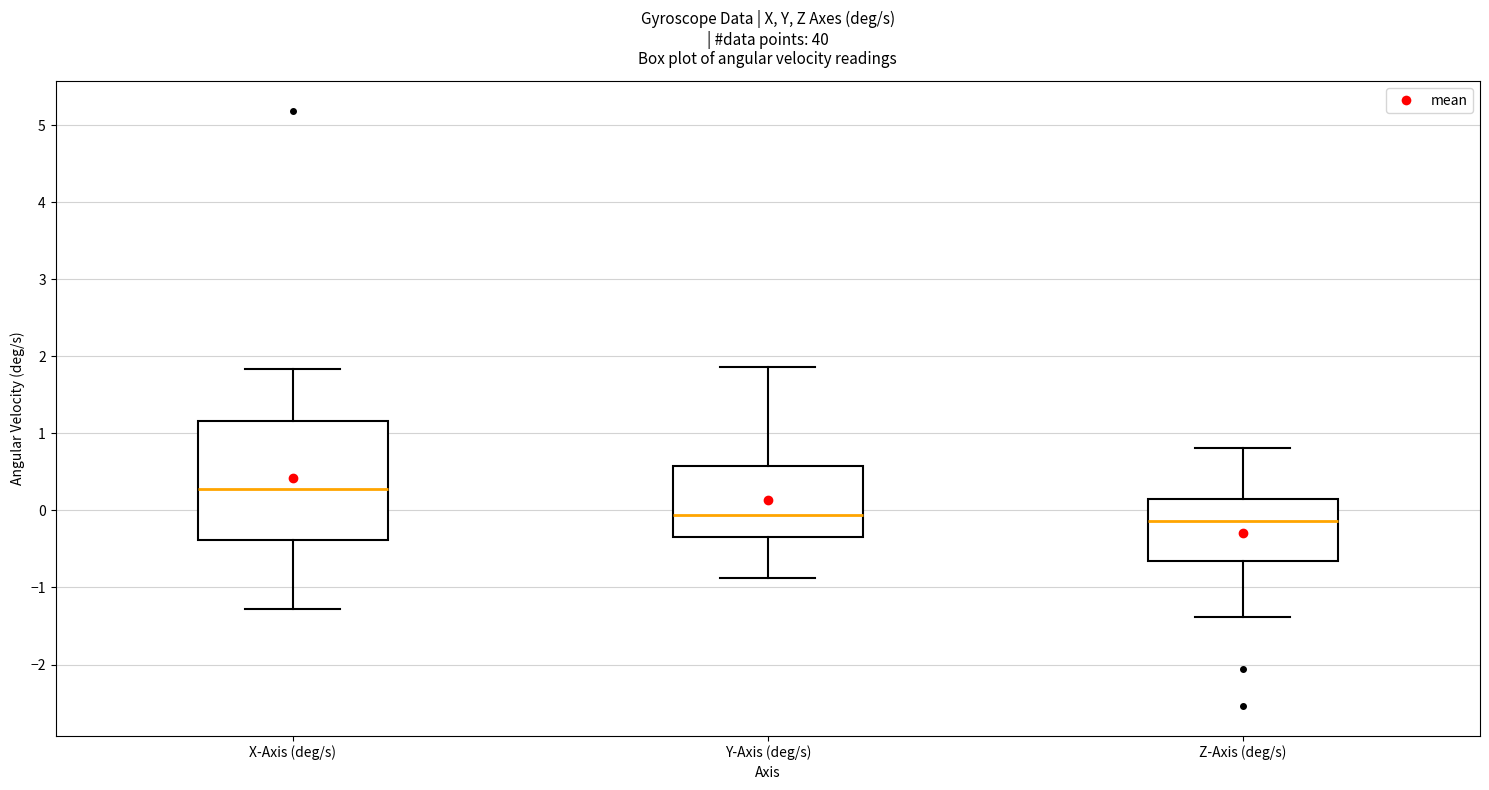

Which box is the tallest, from its lower edge to its upper edge?

X-Axis (deg/s)